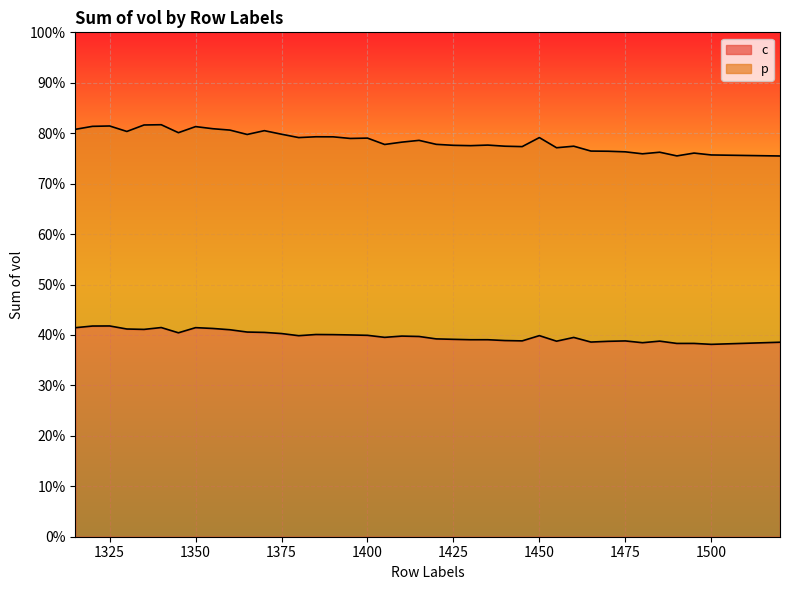

What is the average value?

0.4